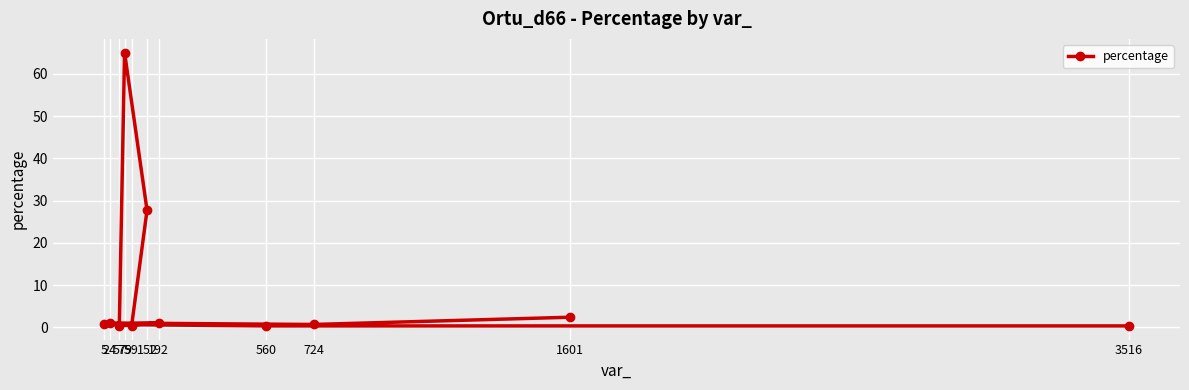

At which label is the value closest to 32?

152